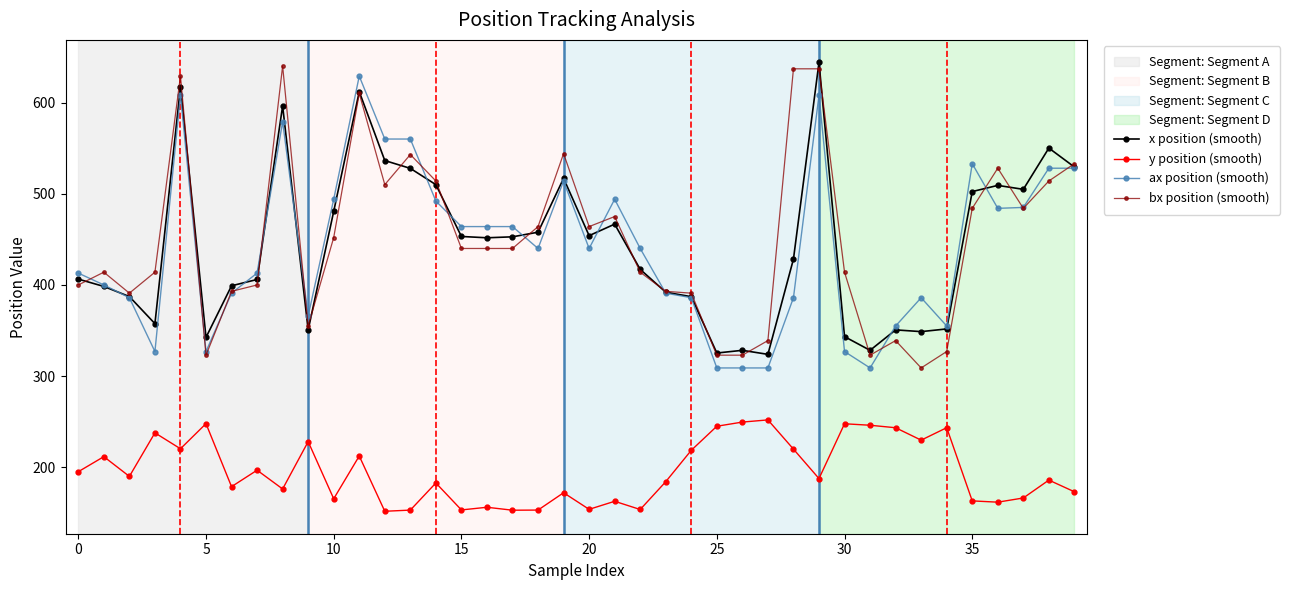

What is the lowest value of the bx position (smooth) series?

309.0